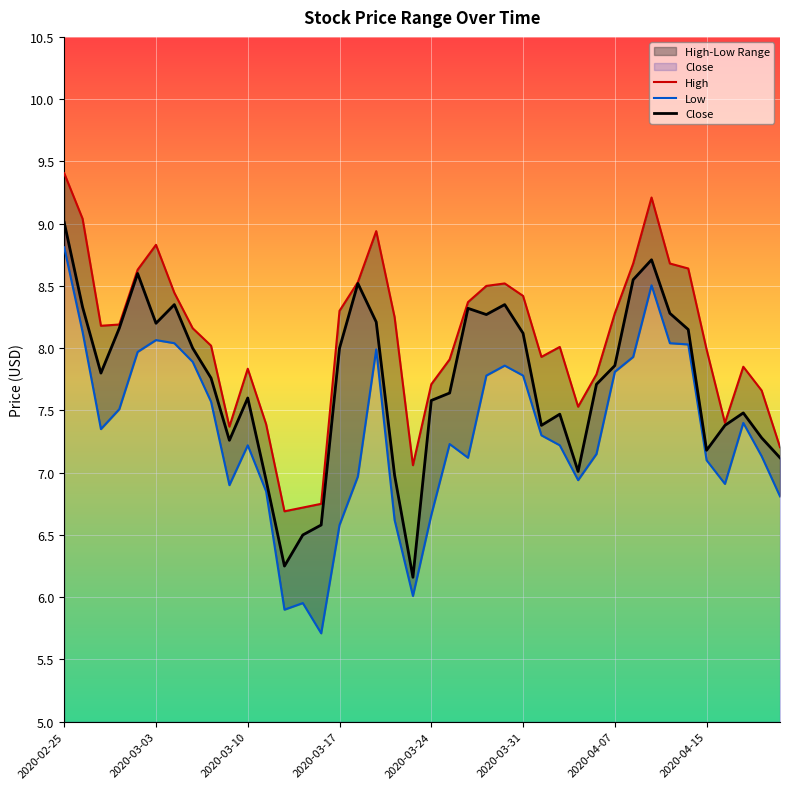

The value of Close at 2020-03-17 is 8.0. True or false?

True